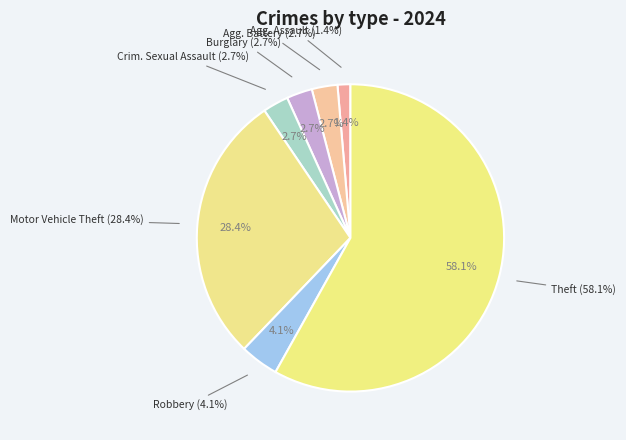

To the nearest percent, what is the difference between the largest and smallest slice percentages?

57%